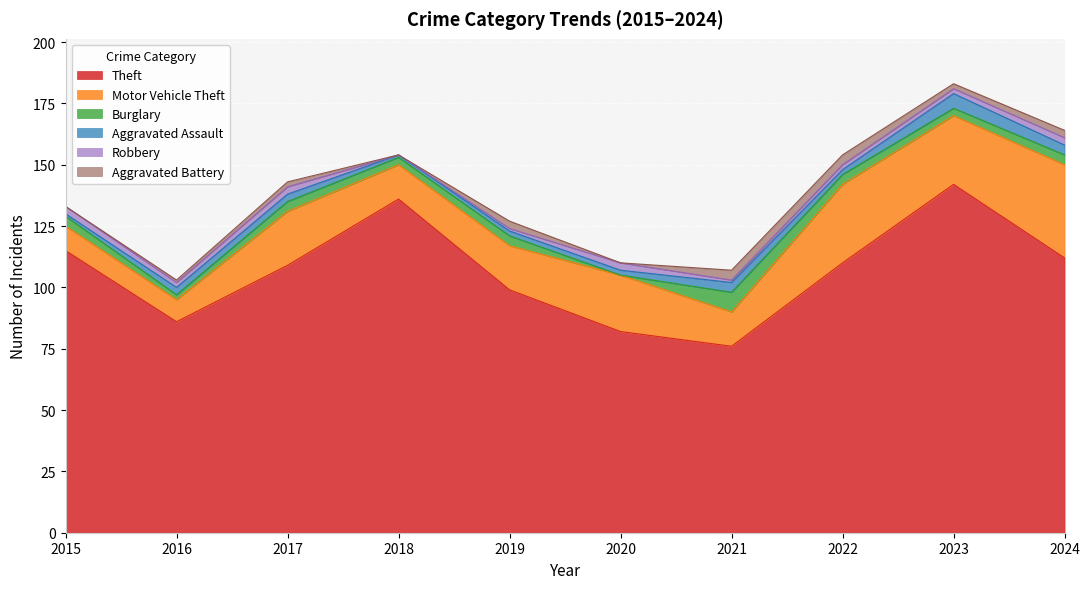

How many values in the Aggravated Assault series exceed 3?

3